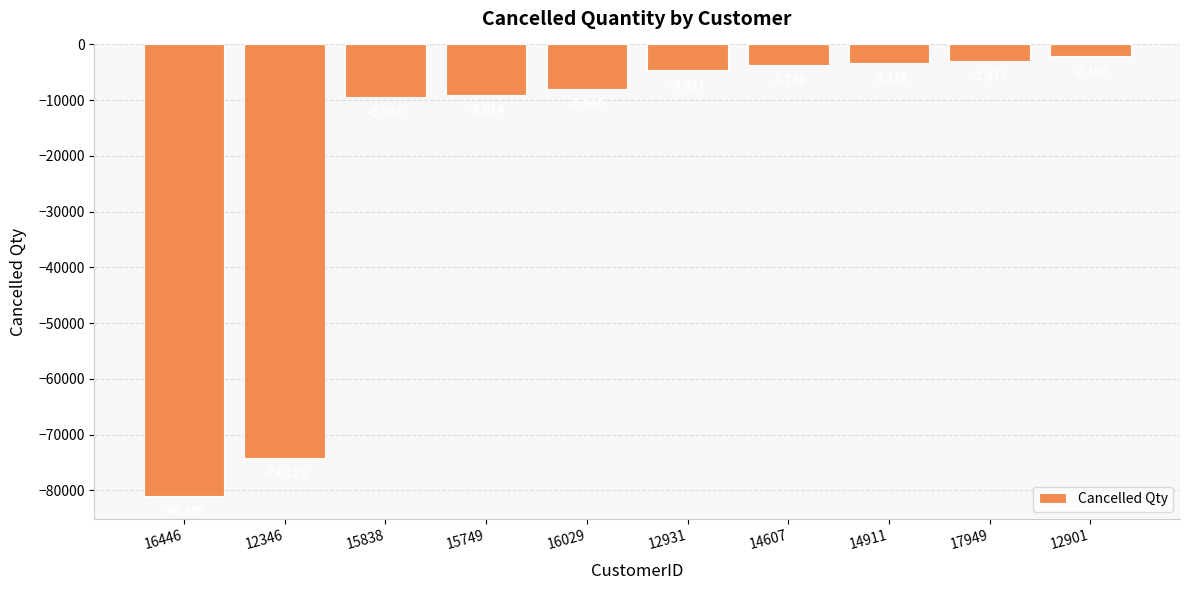

What is the approximate value at 15838, to the nearest 100?

-9400